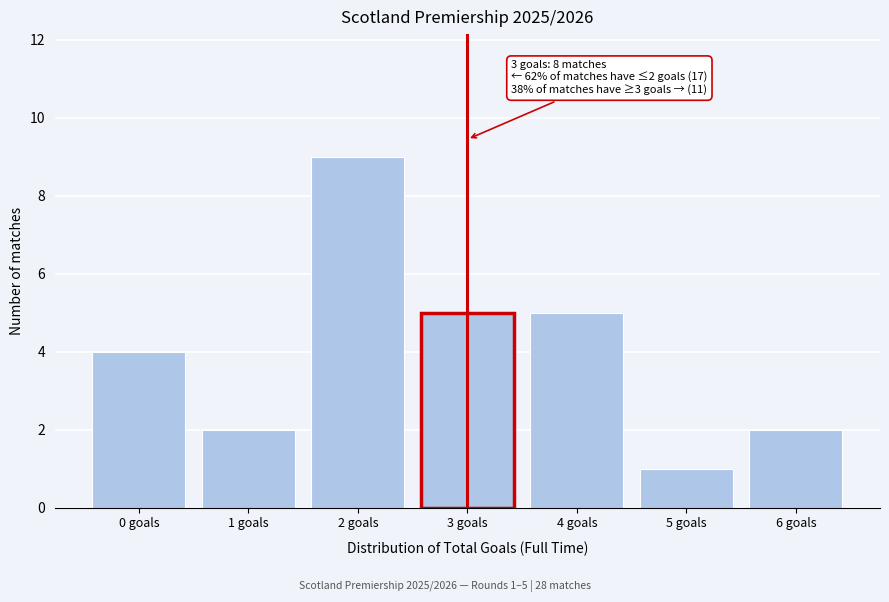

Reading right to left, what are all the values shown in this chart?

6 goals=2	5 goals=1	4 goals=5	3 goals=5	2 goals=9	1 goals=2	0 goals=4